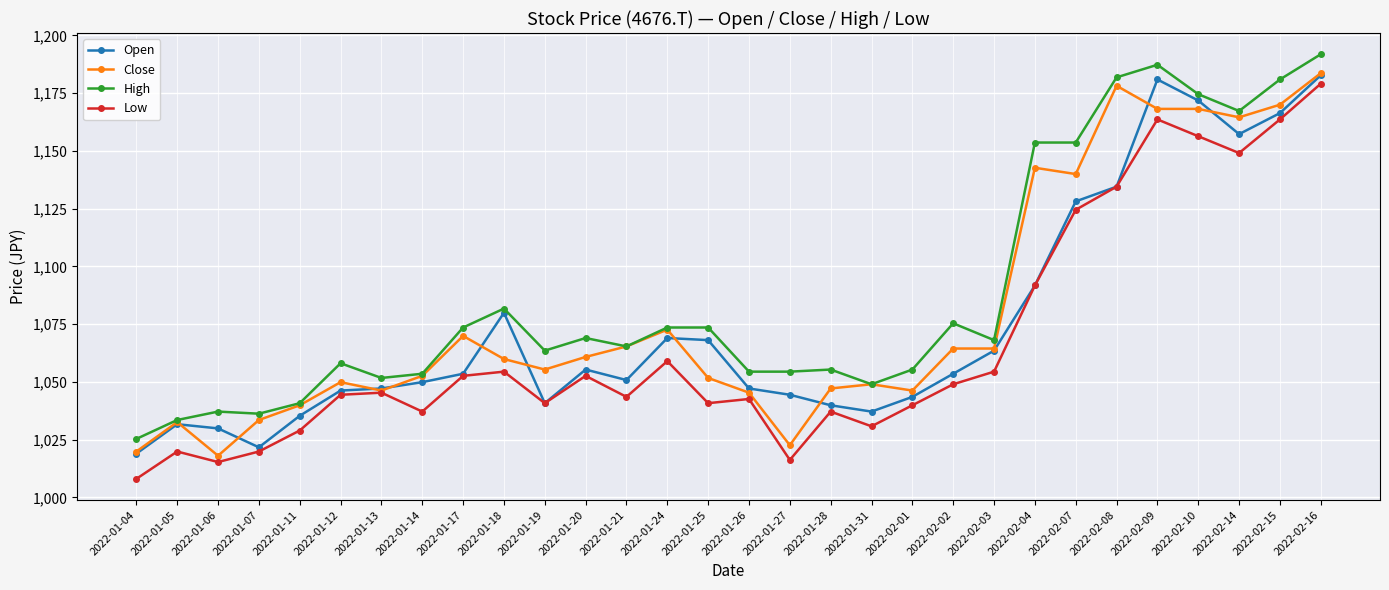

True or false: Open and High cross at least once.

False